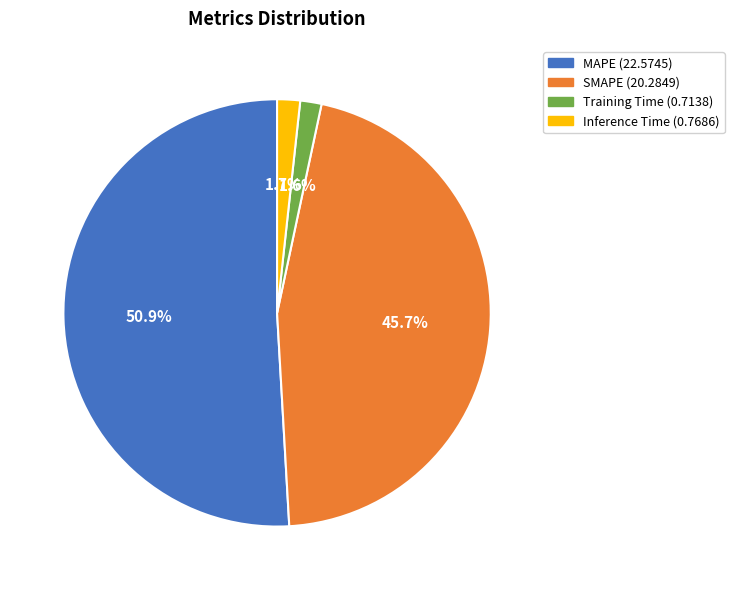

To the nearest percent, what portion does Inference Time represent?

2%